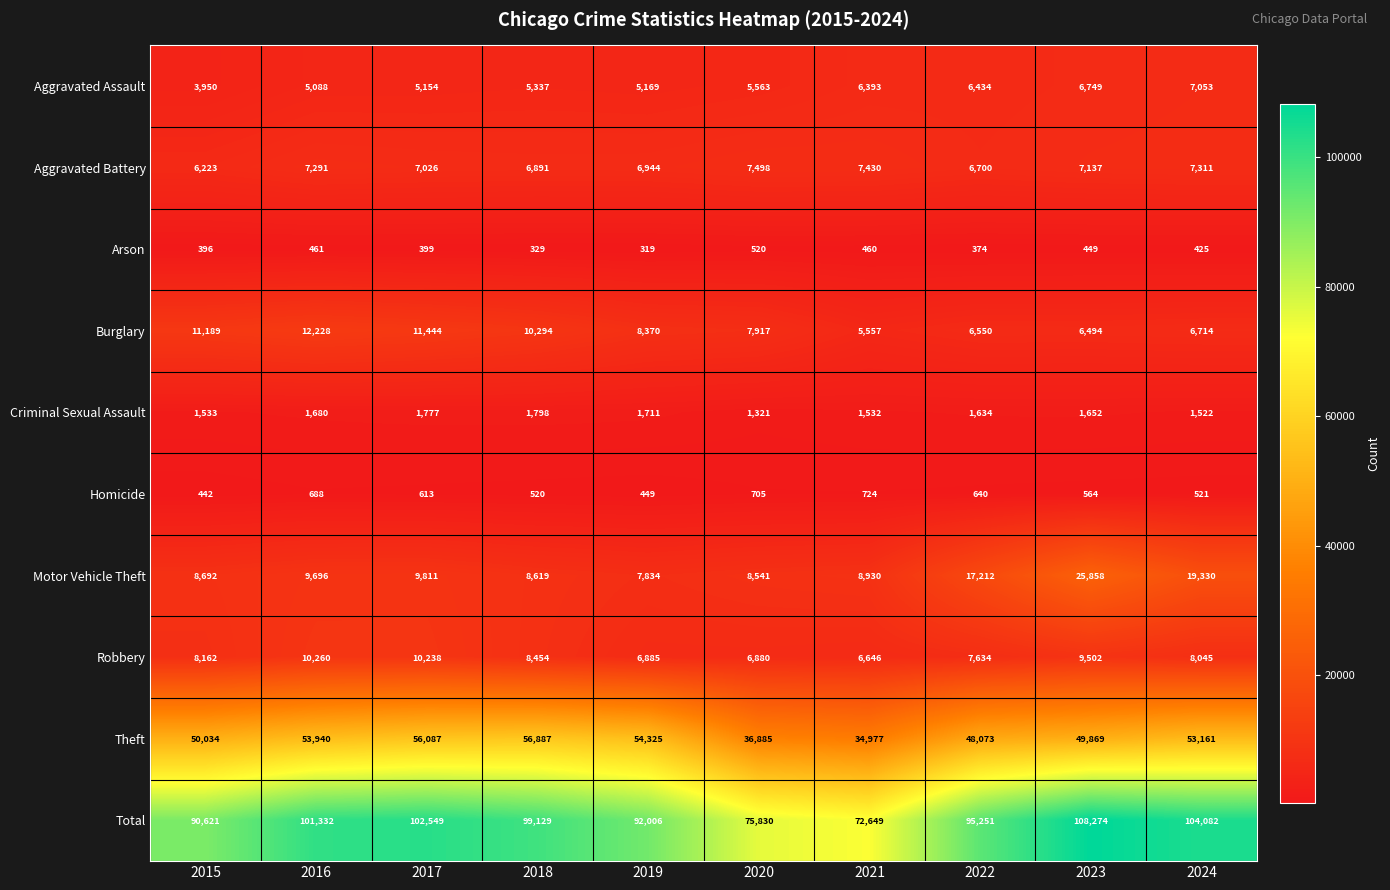

Count the number of categories in the chart.

10